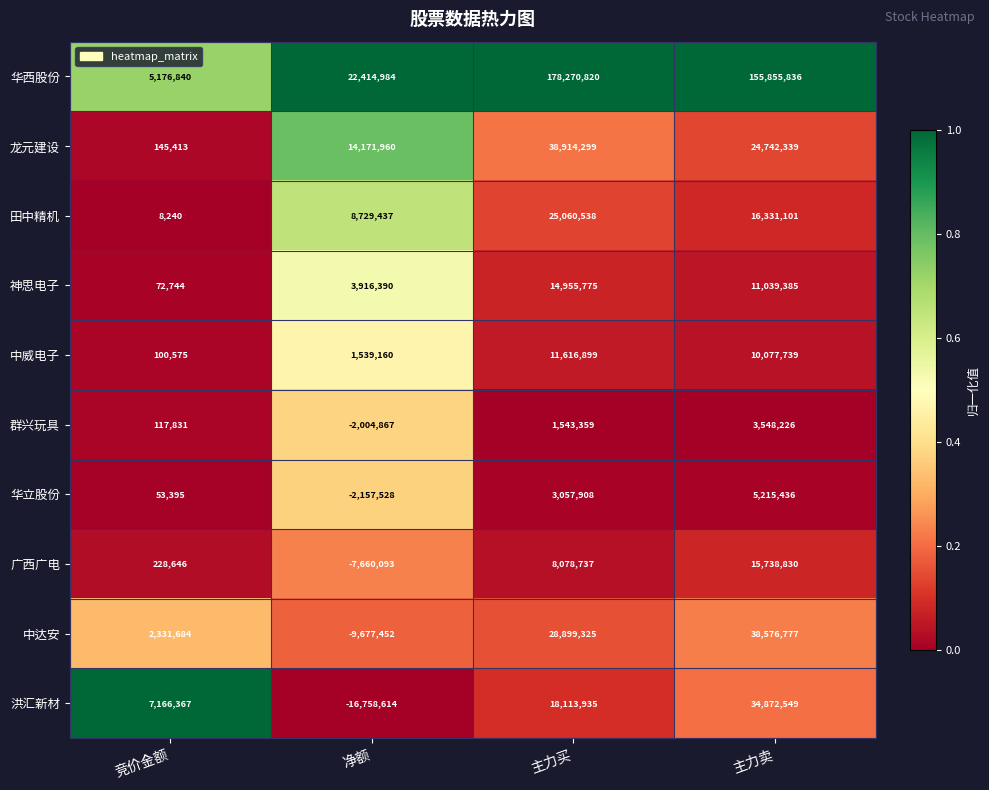

At 主力买, list the series in order from largest to smallest.

华西股份, 龙元建设, 中达安, 田中精机, 洪汇新材, 神思电子, 中威电子, 广西广电, 华立股份, 群兴玩具